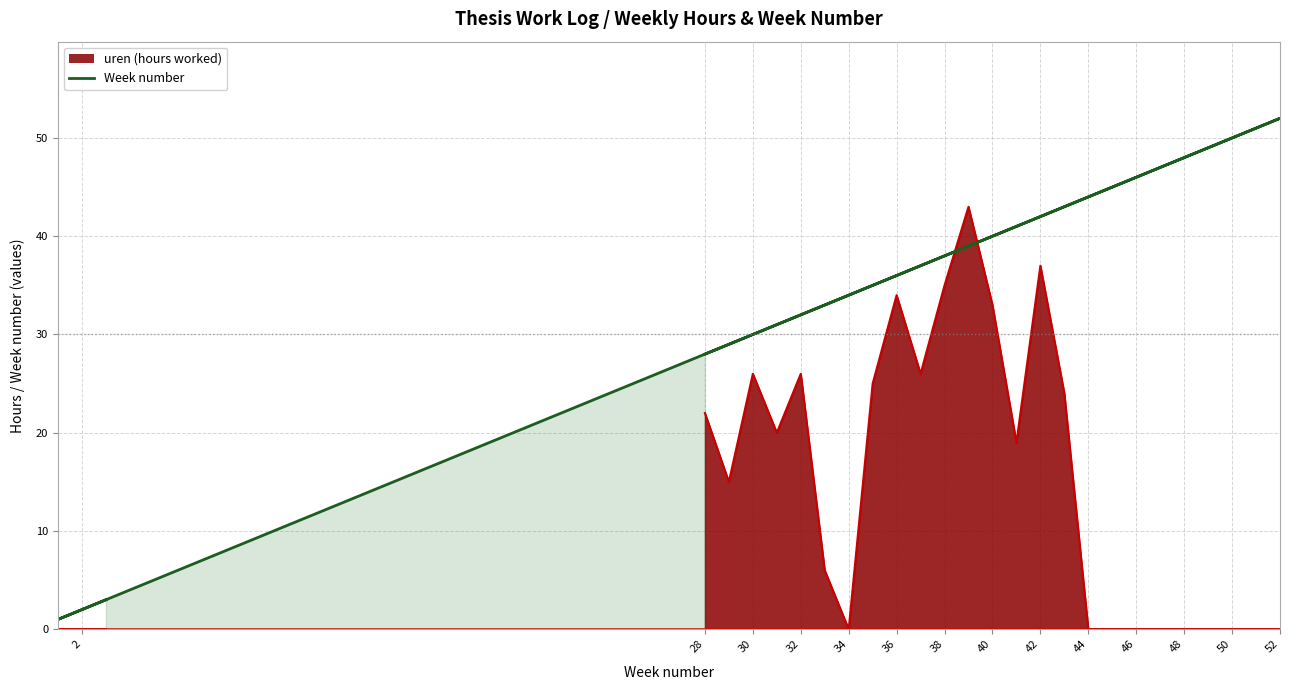

How many lines are shown in the chart?

1